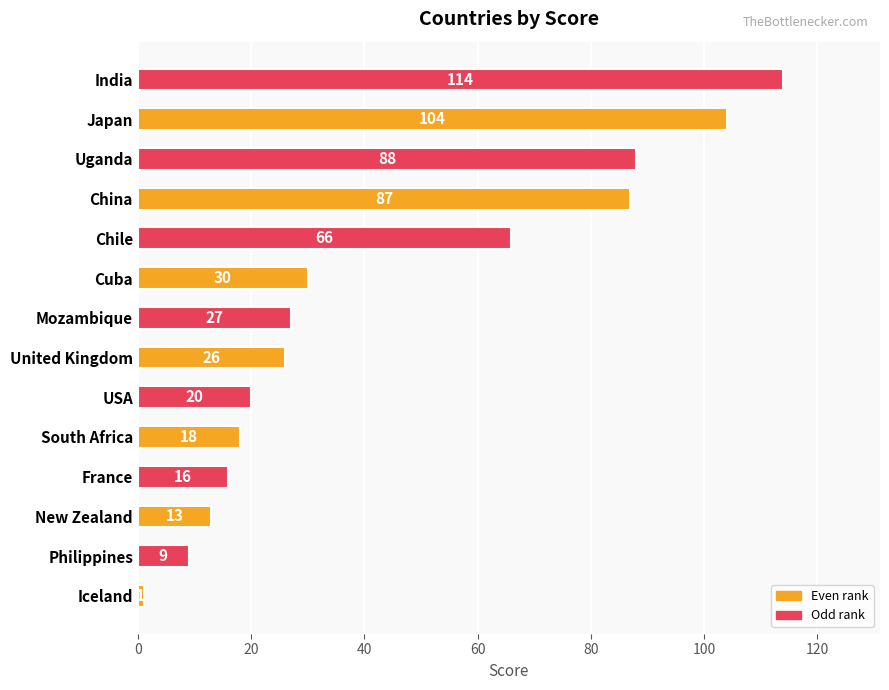

List the labels in order of value, smallest first.

Iceland, Philippines, New Zealand, France, South Africa, USA, United Kingdom, Mozambique, Cuba, Chile, China, Uganda, Japan, India